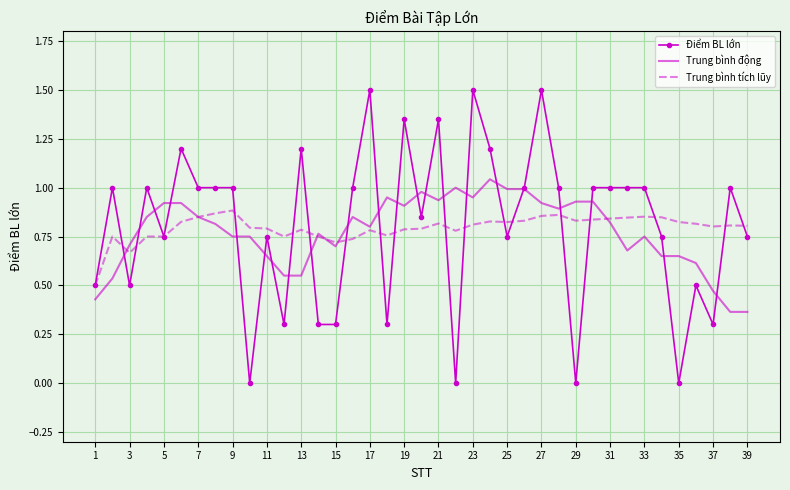

Which series has the largest range (max minus min)?

Điểm BL lớn